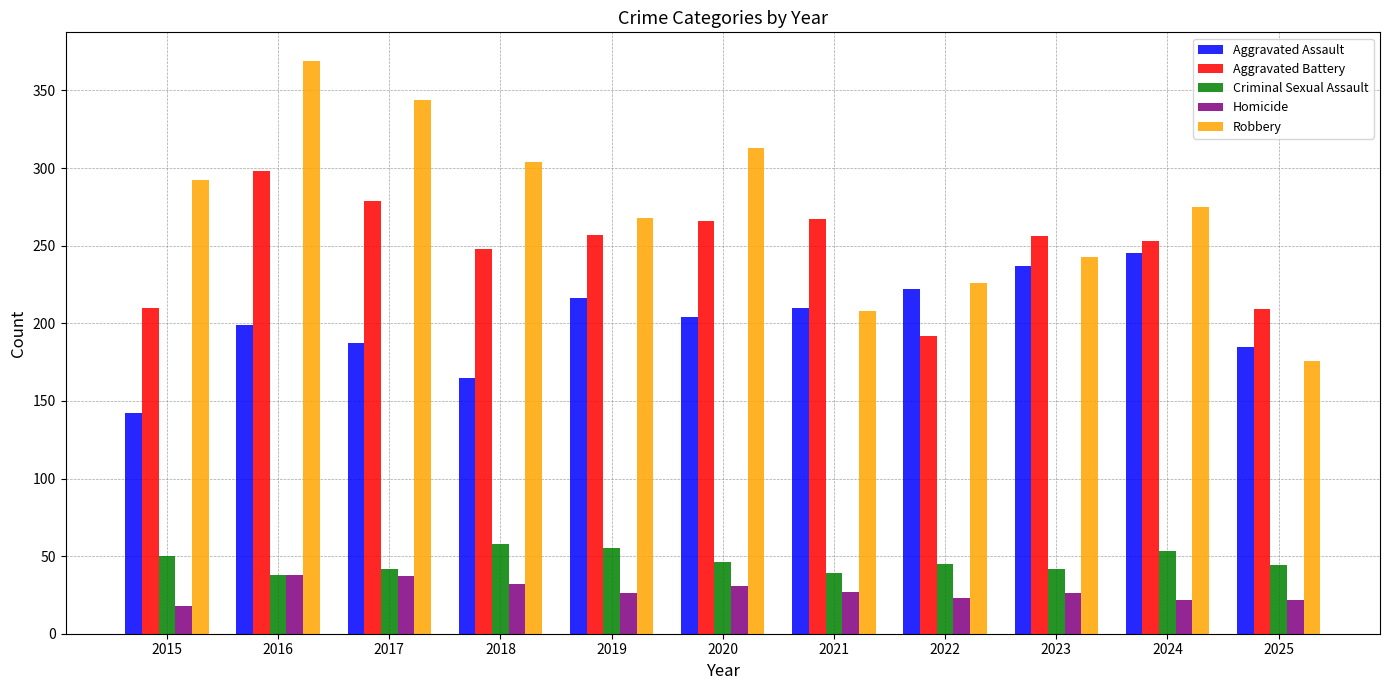

What is the average value of the Aggravated Assault series?

201